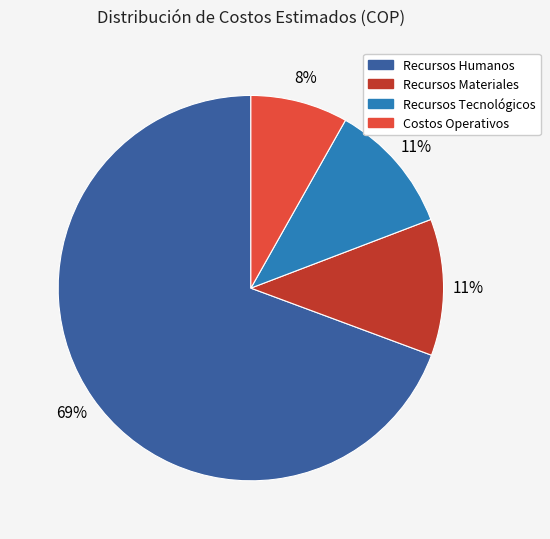

True or false: Recursos Humanos accounts for 69% of the total.

True